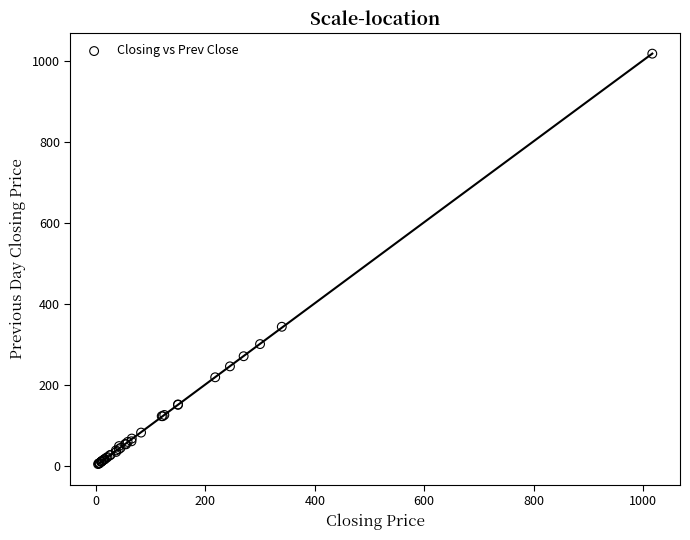

What Y value in the scatter plot is closest to 510?

342.8